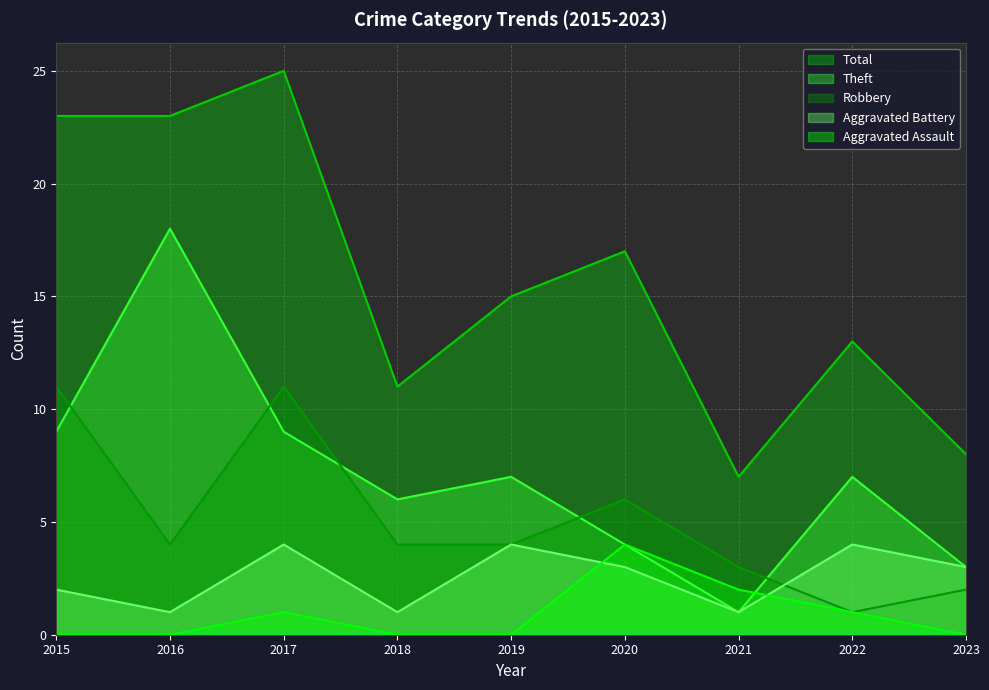

Between which two adjacent categories do Aggravated Assault and Aggravated Battery first intersect?

2019 and 2020